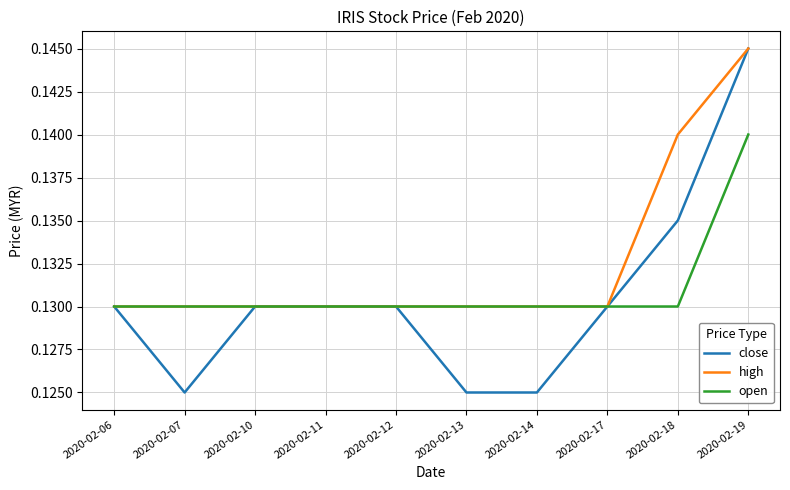

Which series has the widest spread of values?

close